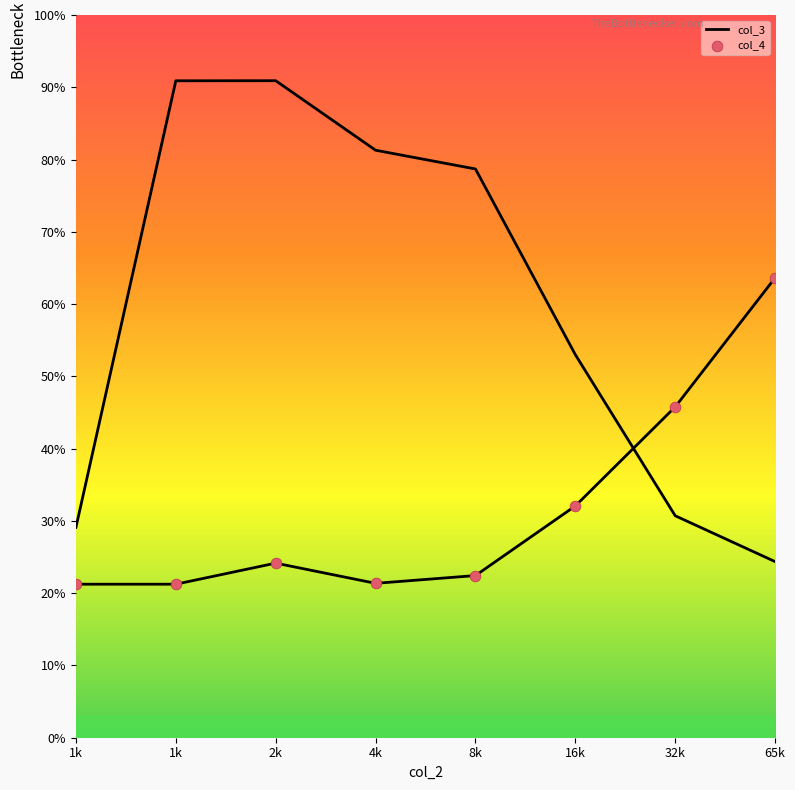

Is the value of col_3 at 16k greater than the value of col_4 at 16k?

Yes